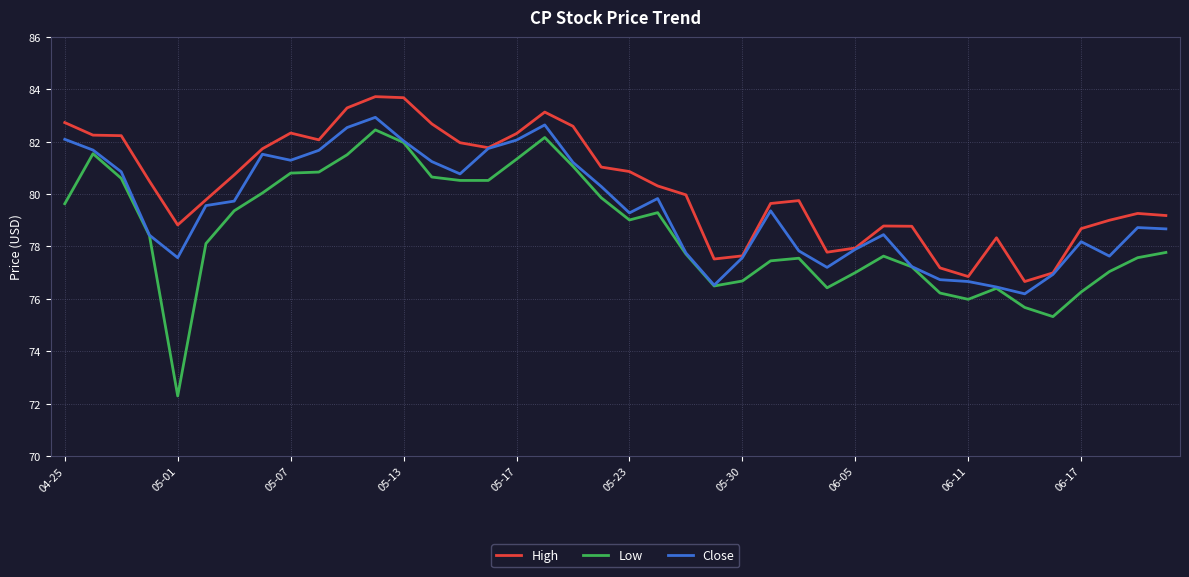

True or false: High and Low cross at least once.

False